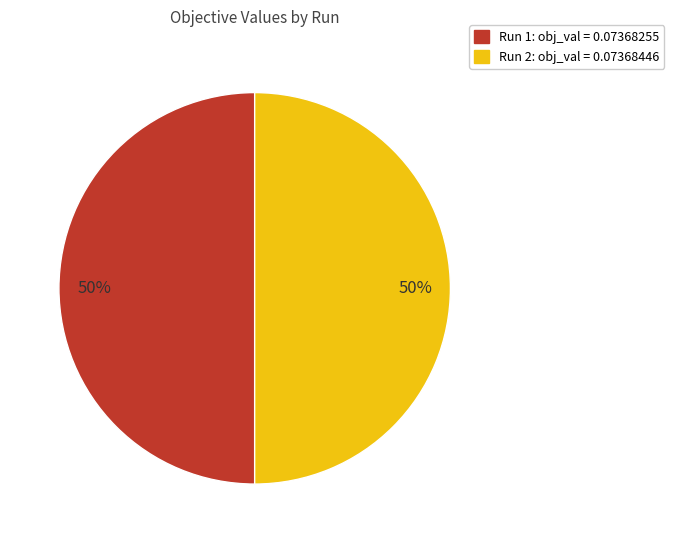

Is the sum of Run 2 and Run 1 greater than half?

Yes